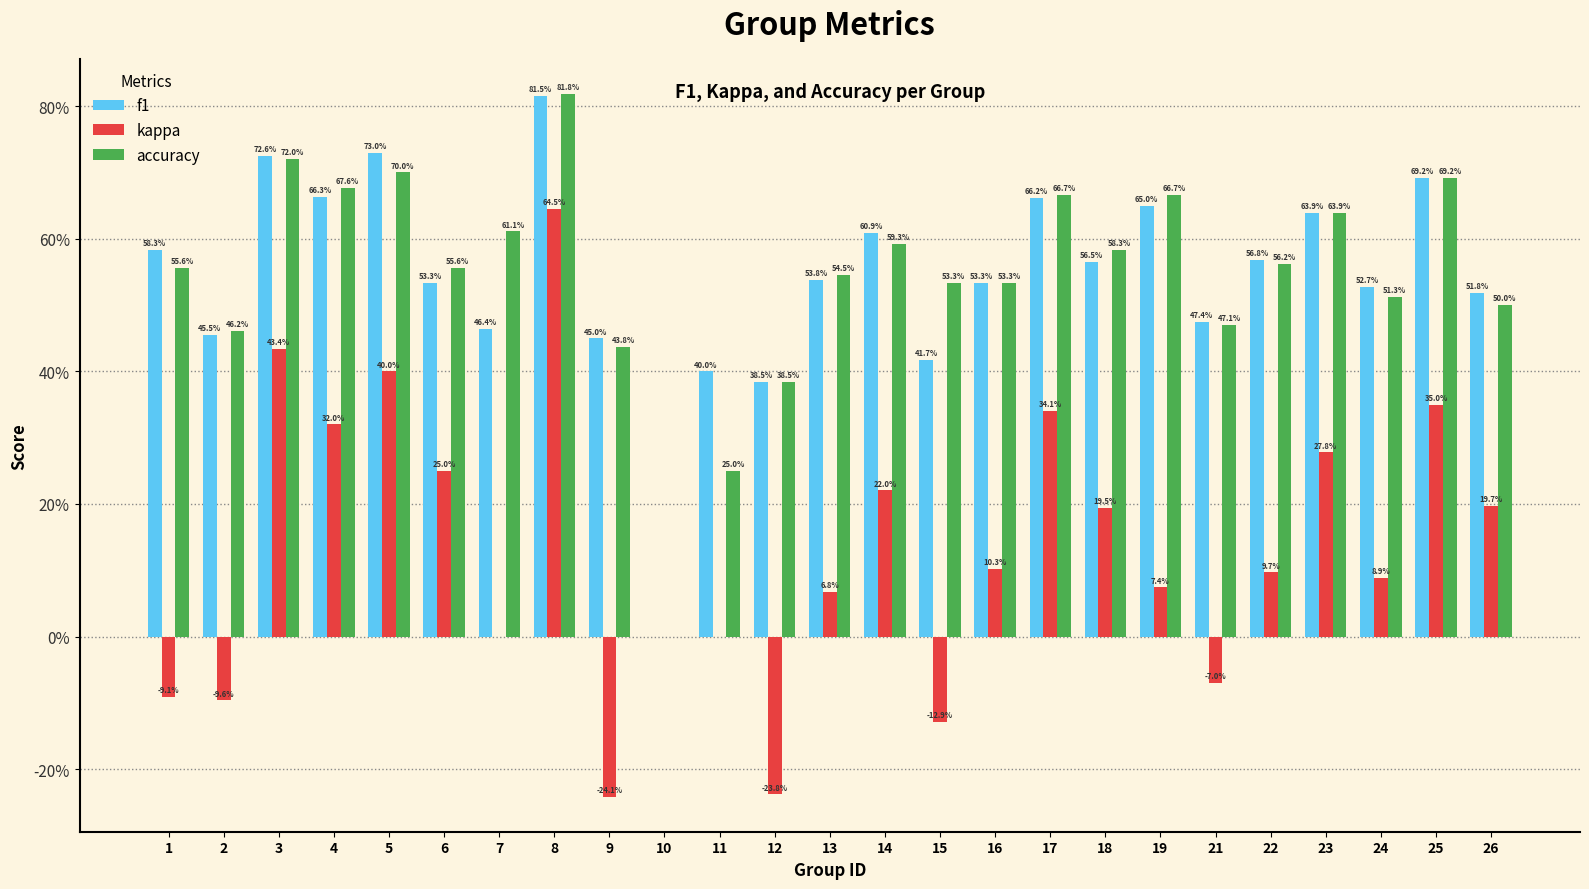

Are the bars grouped side by side (vs. stacked)?

Yes